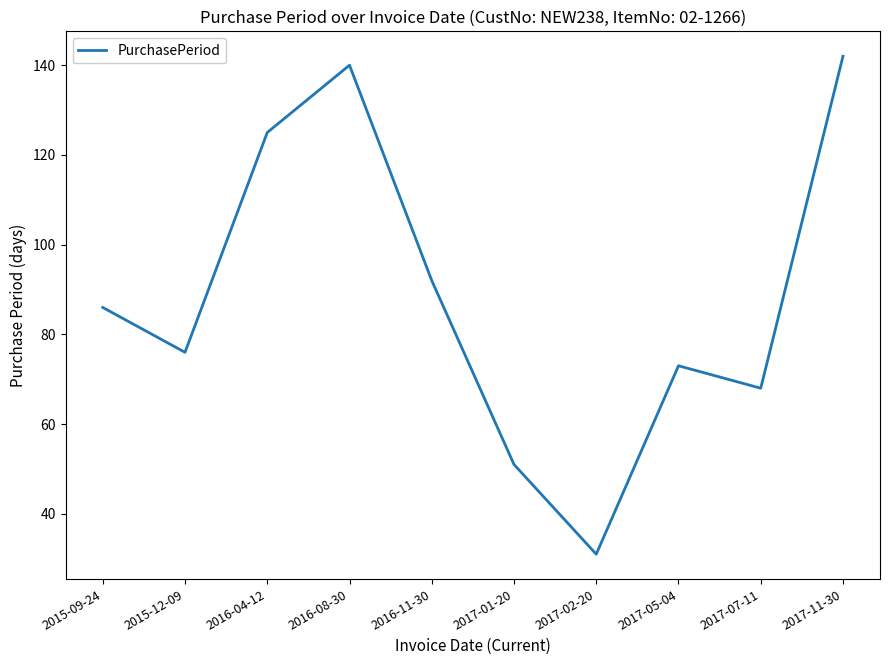

Approximately how many times larger is the value at 2017-02-20 compared to 2016-04-12?

0.2